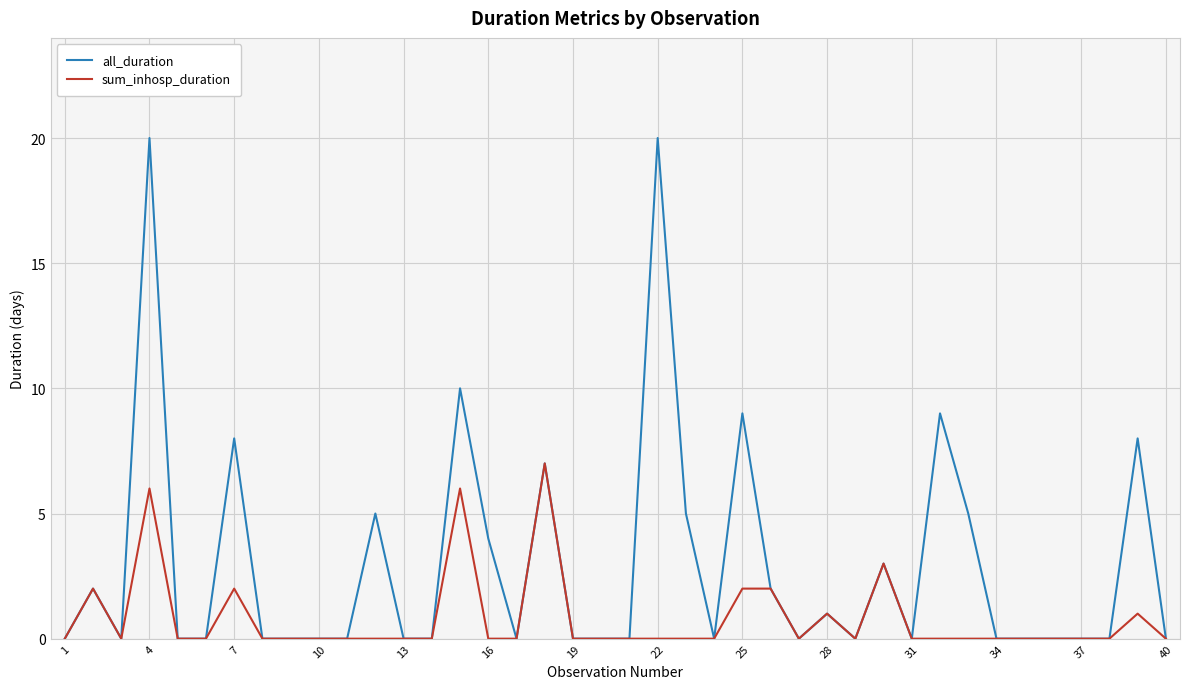

What is the maximum value for all_duration?

20